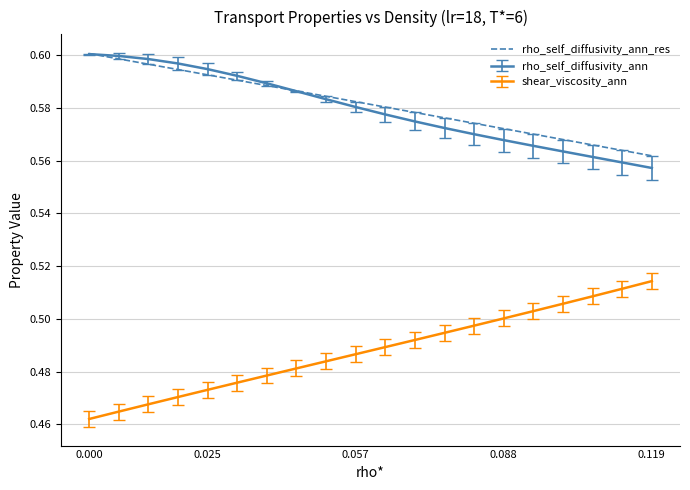

True or false: rho_self_diffusivity_ann_res and shear_viscosity_ann intersect in this chart.

False